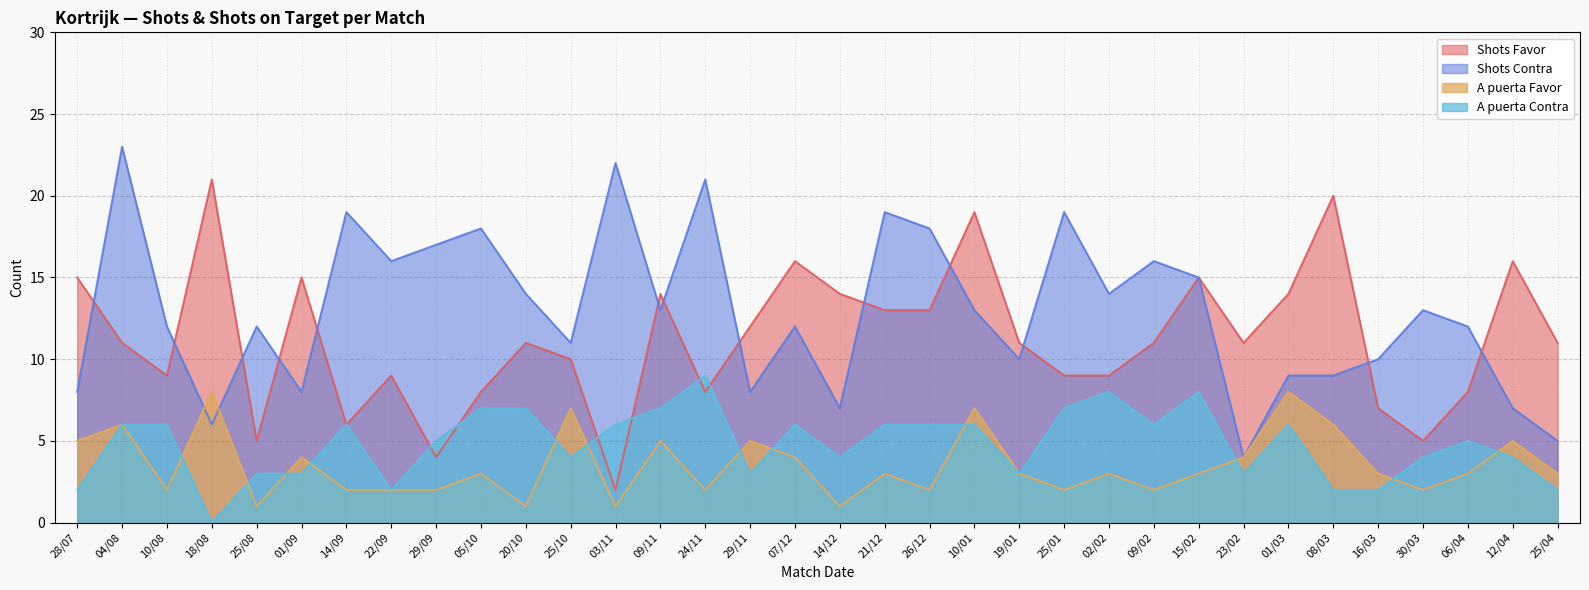

What position from the right is 02/02?

11